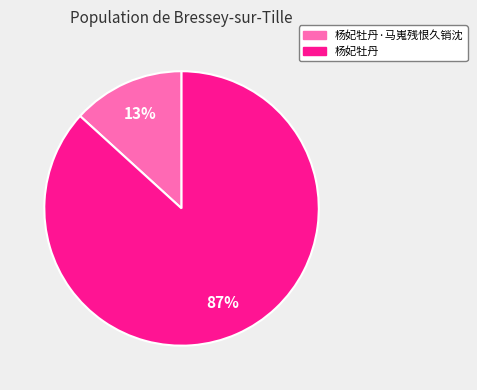

Is there any slice that represents more than half of the pie?

Yes